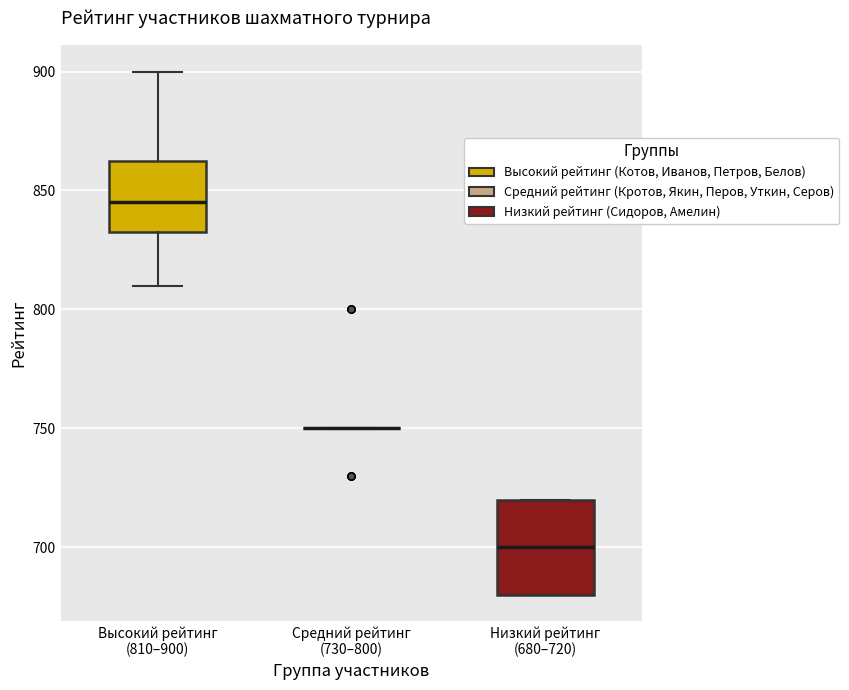

Reading left to right, transcribe this box plot: for each box, give where its median line is, the range the box spans, and where its two whiskers end, as read against the y-axis. The values are not printed on the chart, so give them approximately, as read against the axis.

Высокий рейтинг (810–900): median 845, box 835 to 865, whiskers 810 to 900
Средний рейтинг (730–800): box collapsed to a line at 750, whiskers 750 to 750
Низкий рейтинг (680–720): median 700, box 680 to 720, whiskers 680 to 720